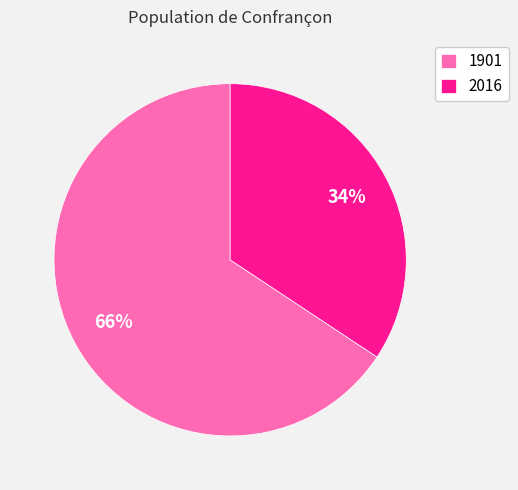

Rank the categories by value from highest to lowest.

1901, 2016